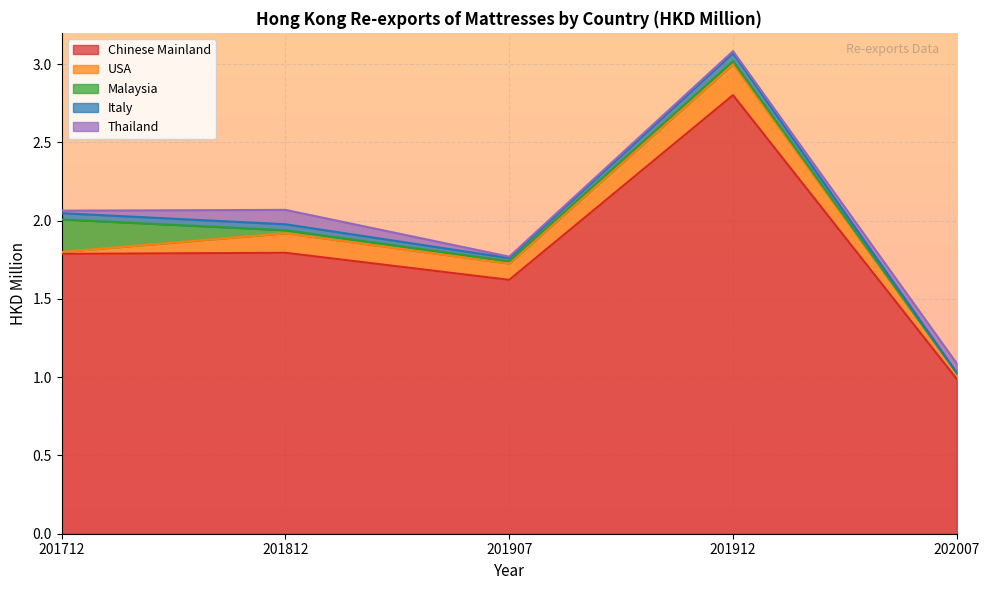

What are all the series names shown in the legend?

Chinese Mainland, USA, Malaysia, Italy, Thailand